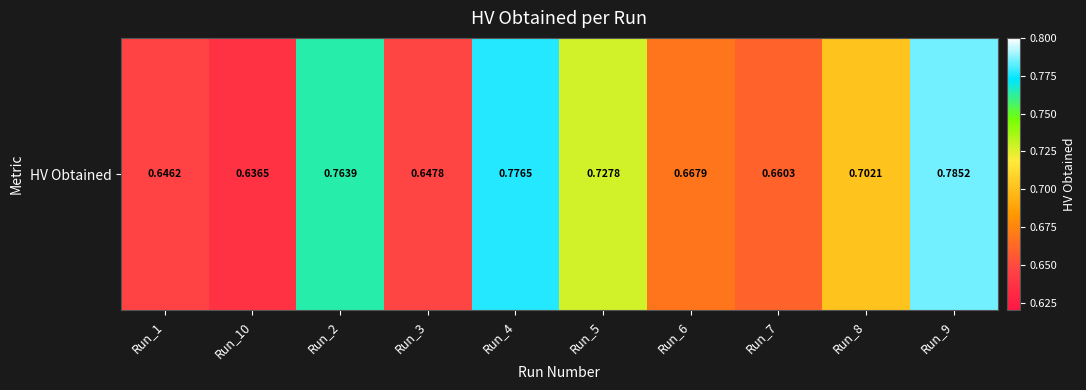

At which label is the value closest to 0?

Run_10